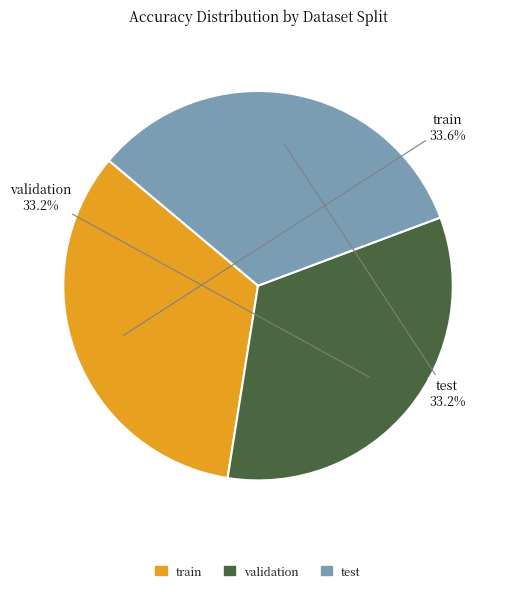

How many slices are in this pie chart?

3